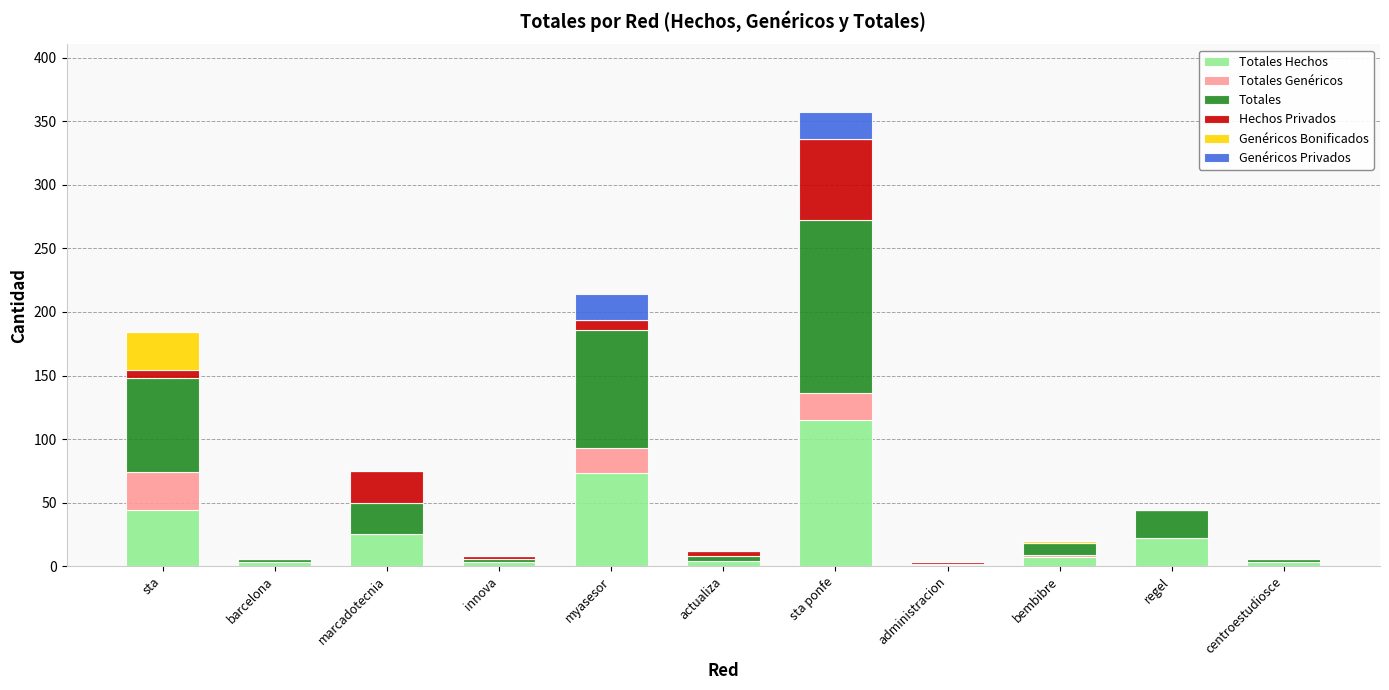

At which category is the sum across all series the highest?

sta ponfe